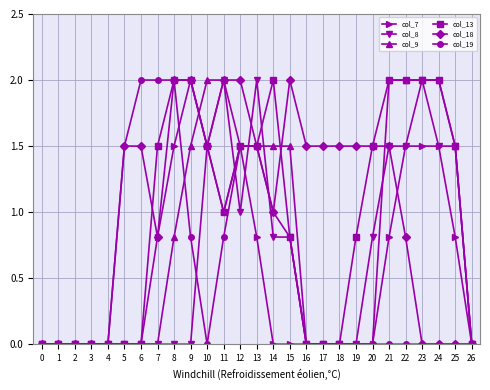

Does the chart have visible grid lines?

Yes